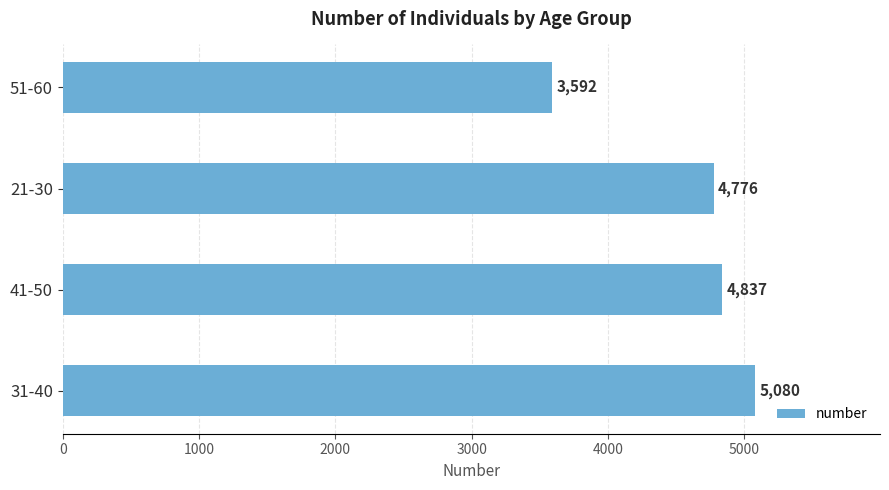

Are the bars horizontal?

Yes